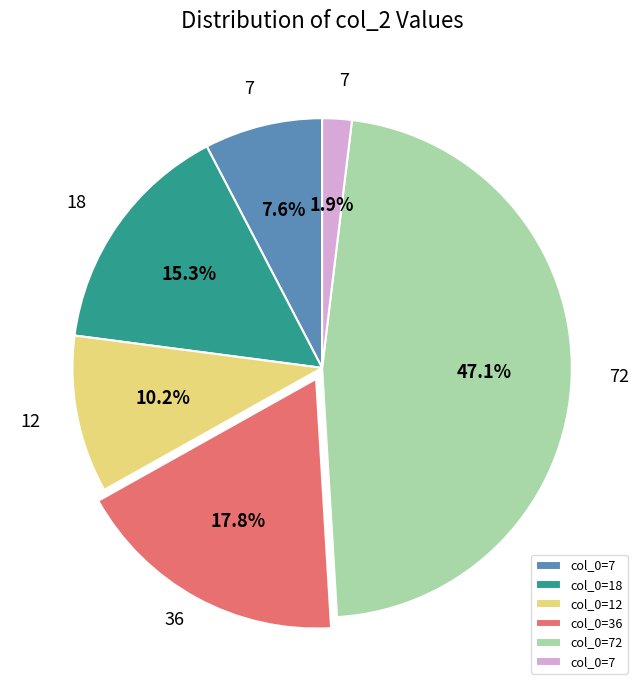

To the nearest percent, what is the difference between the largest and smallest slice percentages?

45%